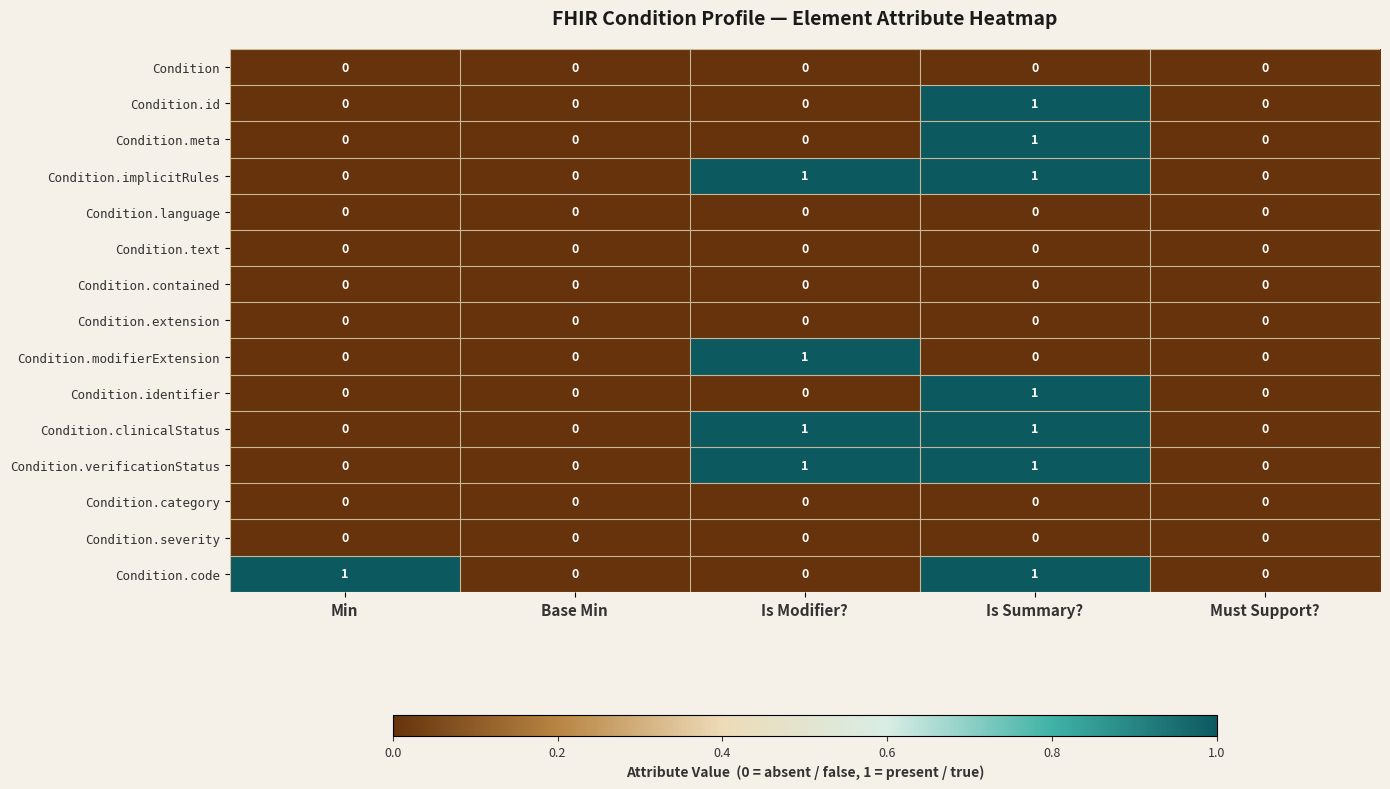

At which category is the sum across all series the highest?

Is Summary?